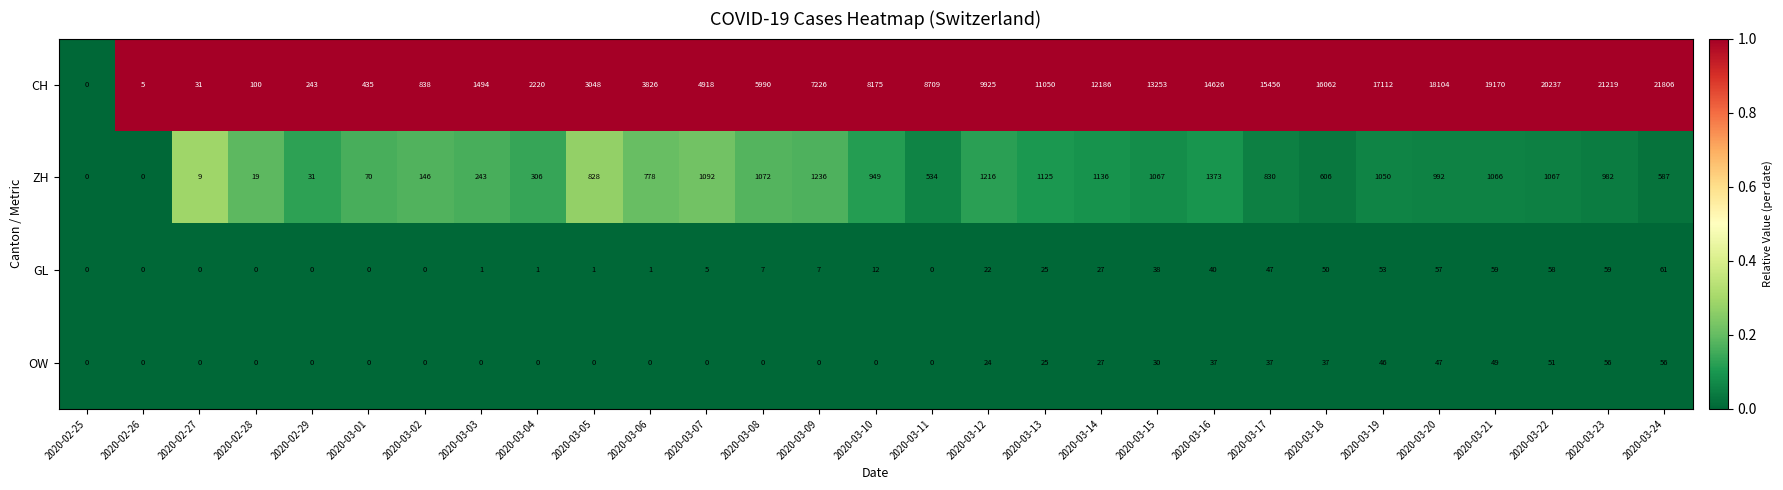

The CH series shows 2 at 2020-02-26. True or false?

False